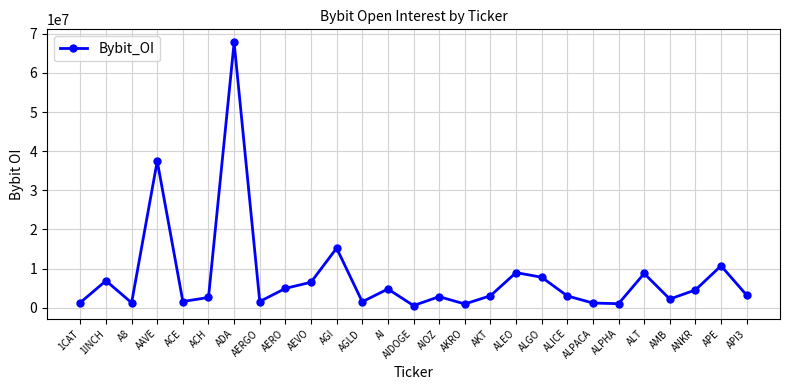

What is the maximum value shown in the chart?

67775626